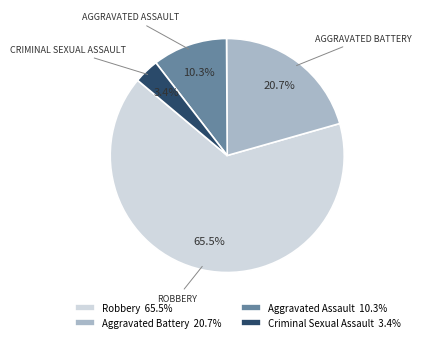

Approximately how many times larger is the value at Aggravated Battery compared to Aggravated Assault?

2.0